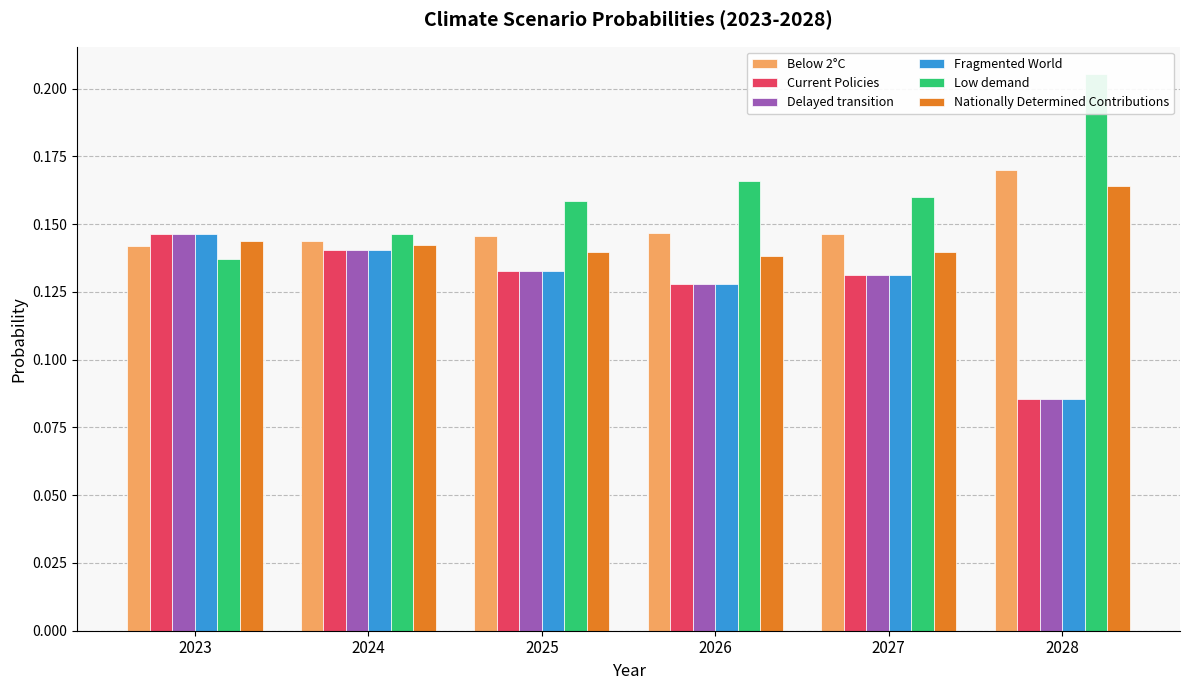

List the series in order of their peak value, highest first.

Low demand, Below 2°C, Nationally Determined Contributions, Fragmented World, Delayed transition, Current Policies